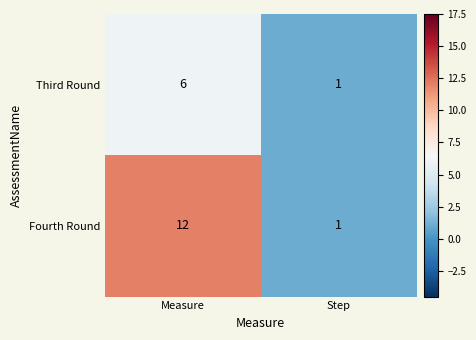

What is the difference between the maximum and minimum values in the Fourth Round series?

11